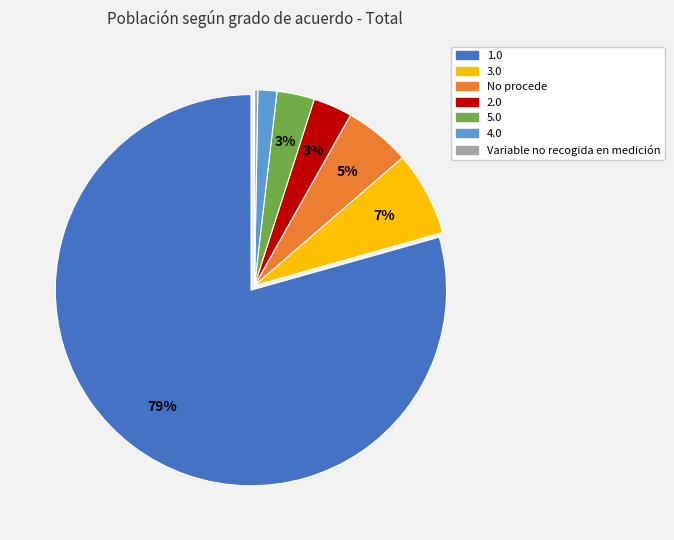

Is there any slice that represents more than half of the pie?

Yes